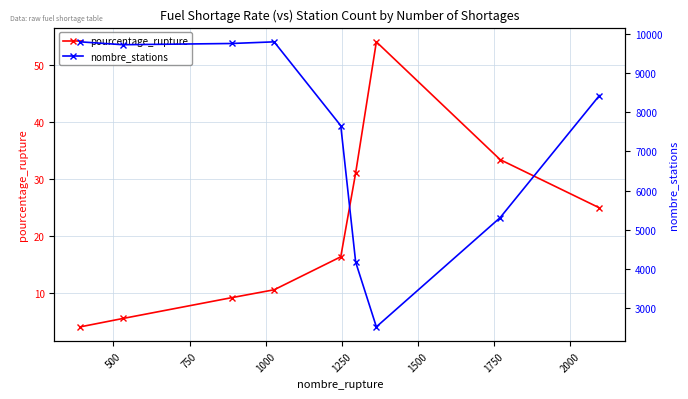

Does the chart display data point markers on the line(s)?

Yes